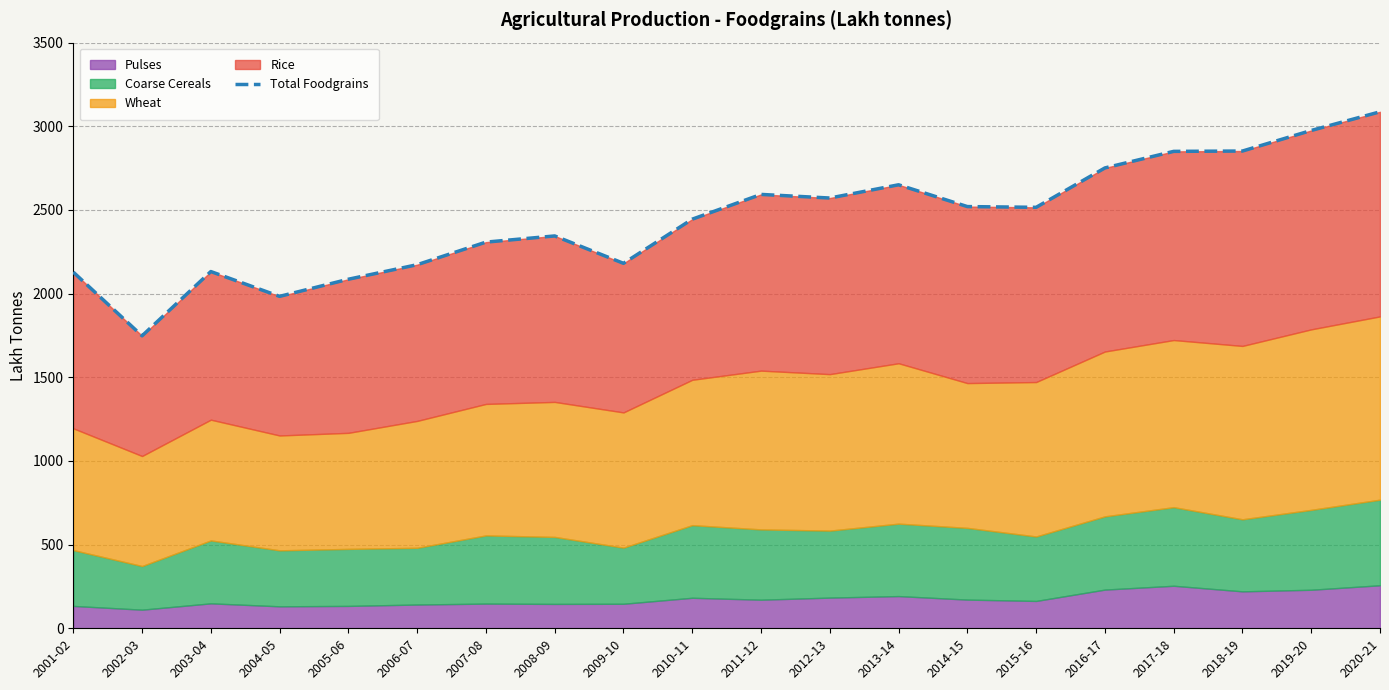

True or false: the data shows 2515.7 at 2015-16.

True